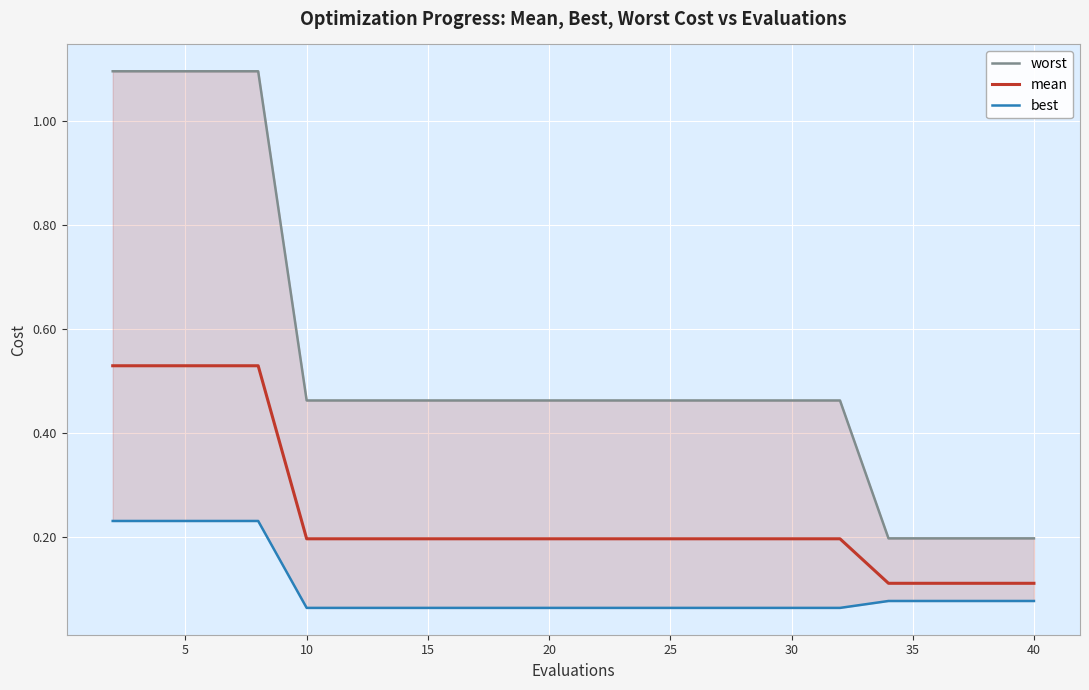

What is the lowest value of the mean series?

0.1